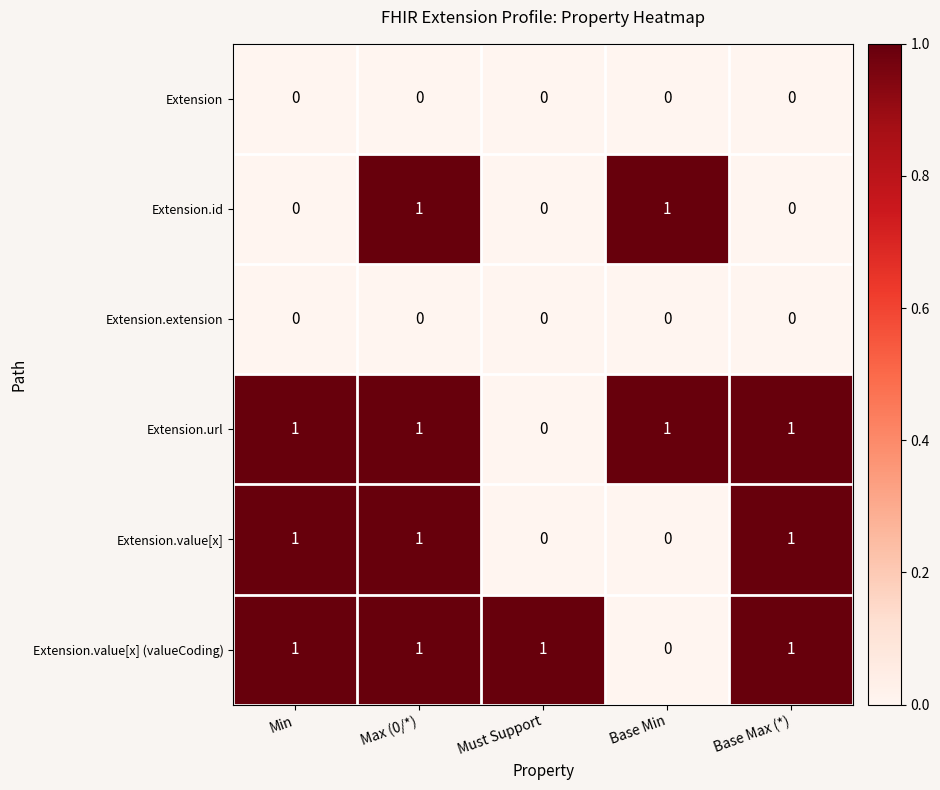

At how many categories does at least one series exceed 0?

5